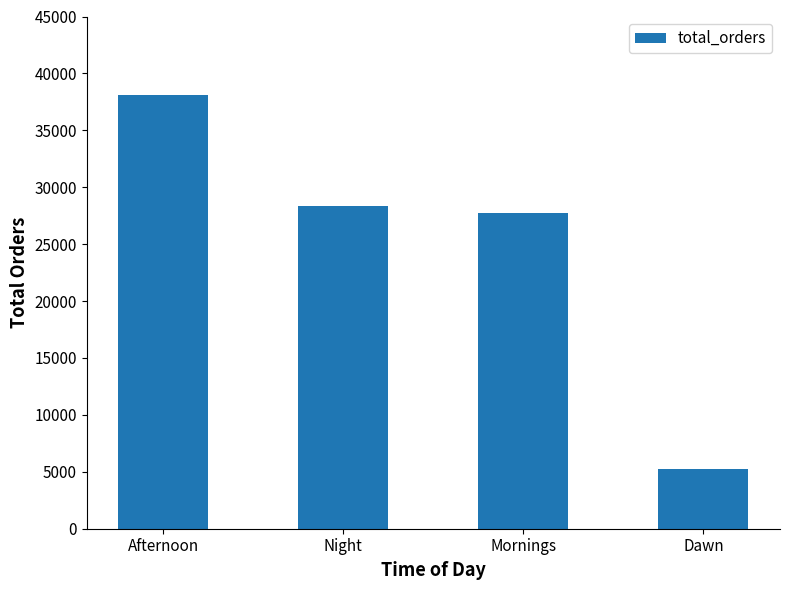

What is the value of the 2nd bar from the left?

28331